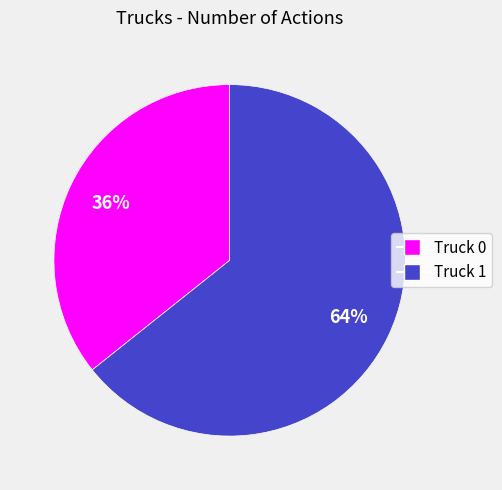

Does any single category account for the majority?

Yes